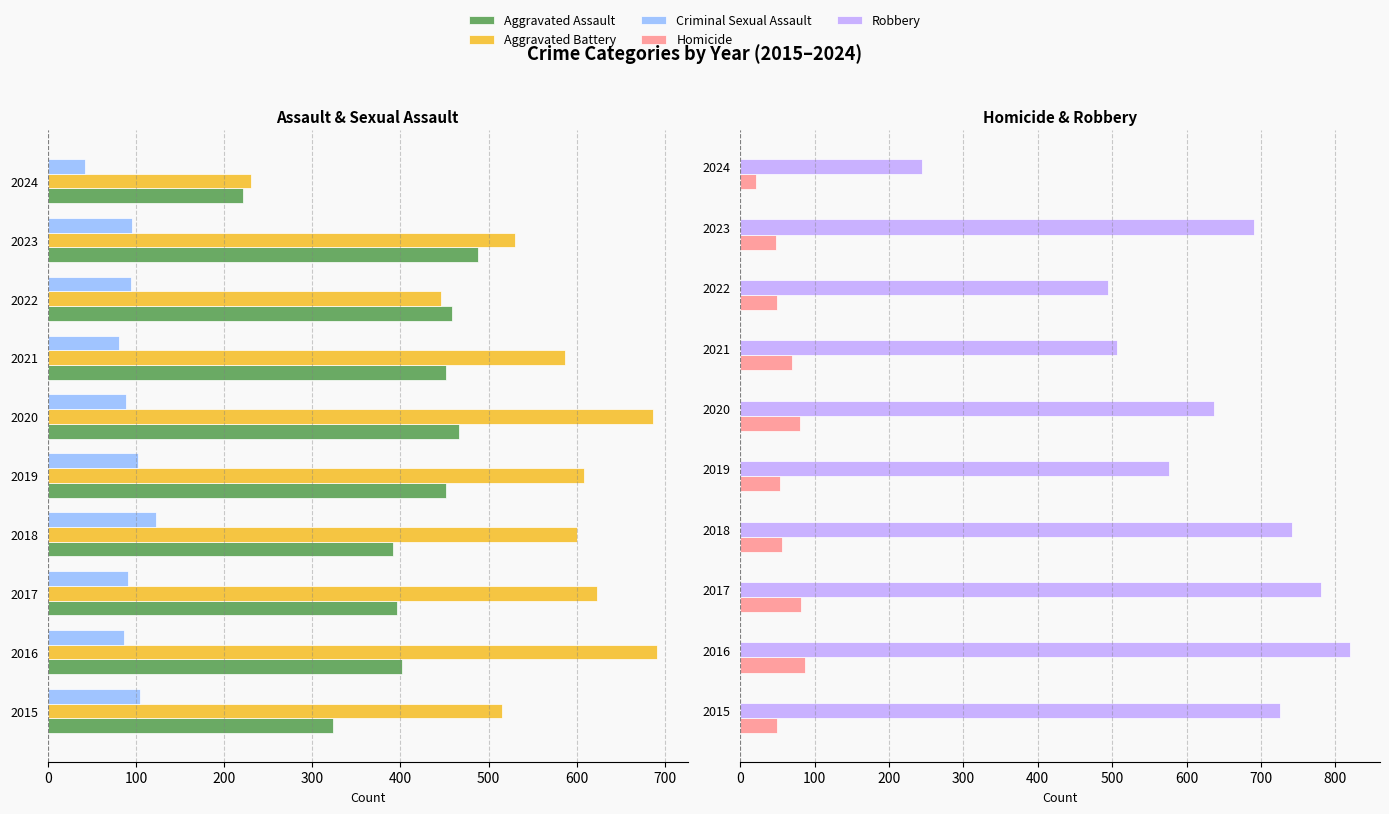

How many data points in Robbery are above 690?

4